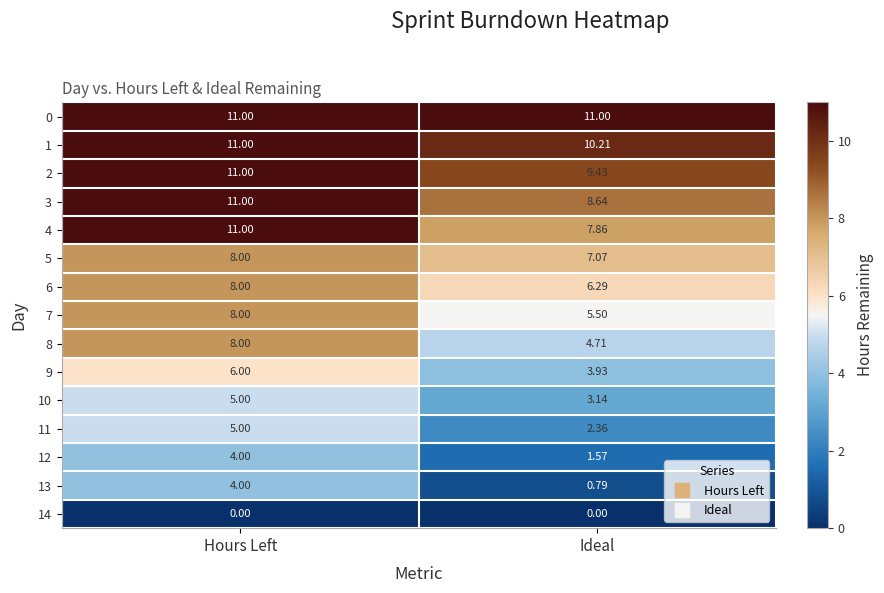

List the labels in order of 8 value, smallest first.

Ideal, Hours Left